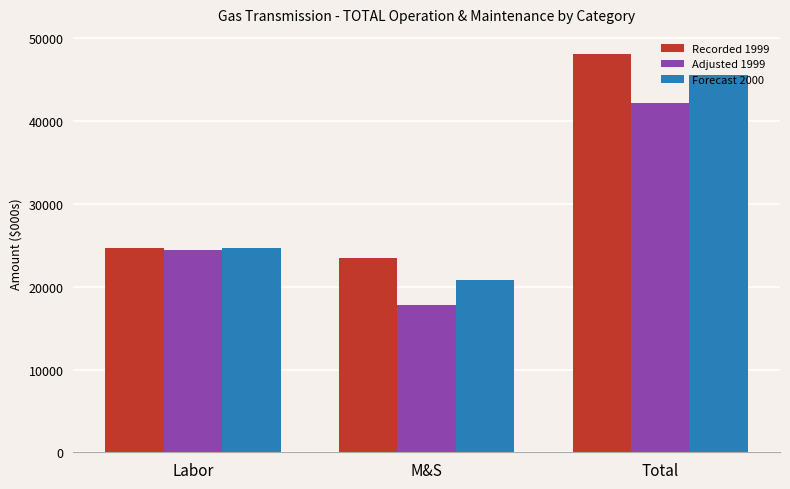

True or false: Adjusted 1999 has a value of 42216.0 at Total.

True